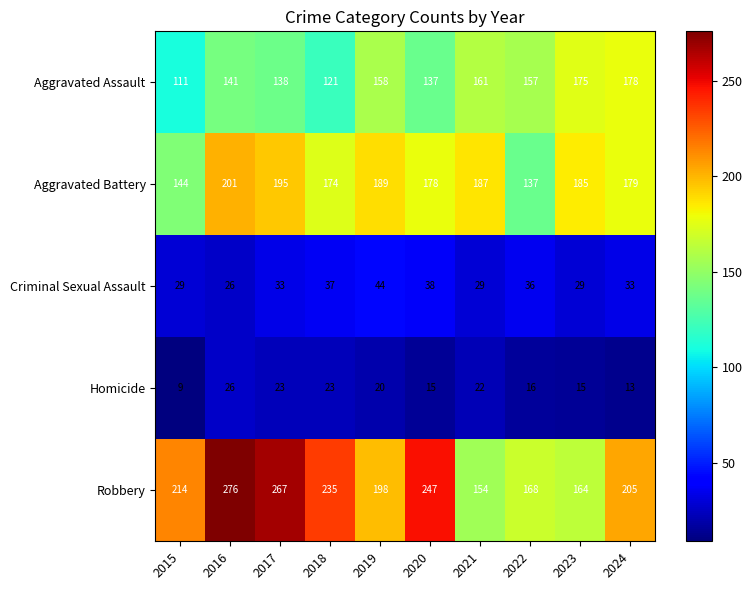

What is the minimum value shown in the chart?

9